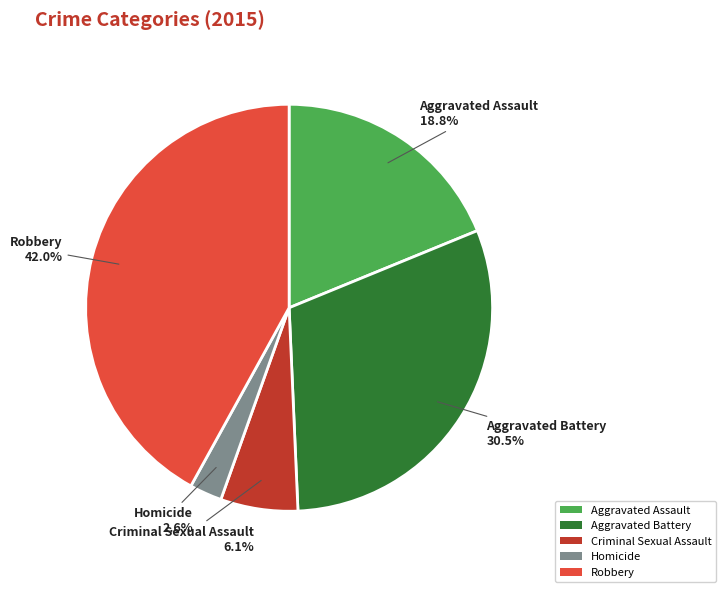

Is Aggravated Assault the majority of the pie?

No